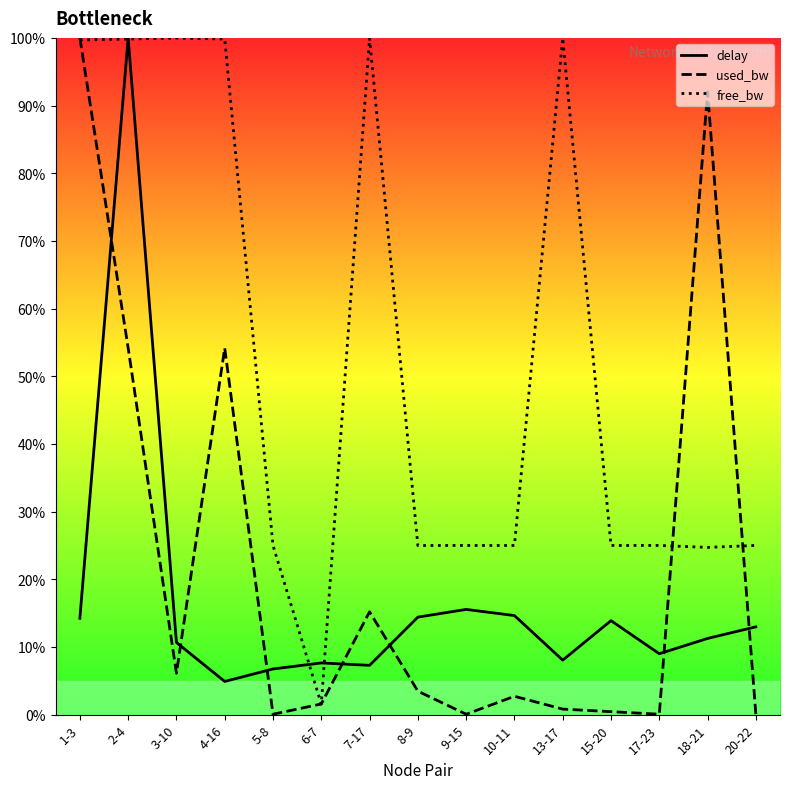

True or false: used_bw and delay intersect in this chart.

True